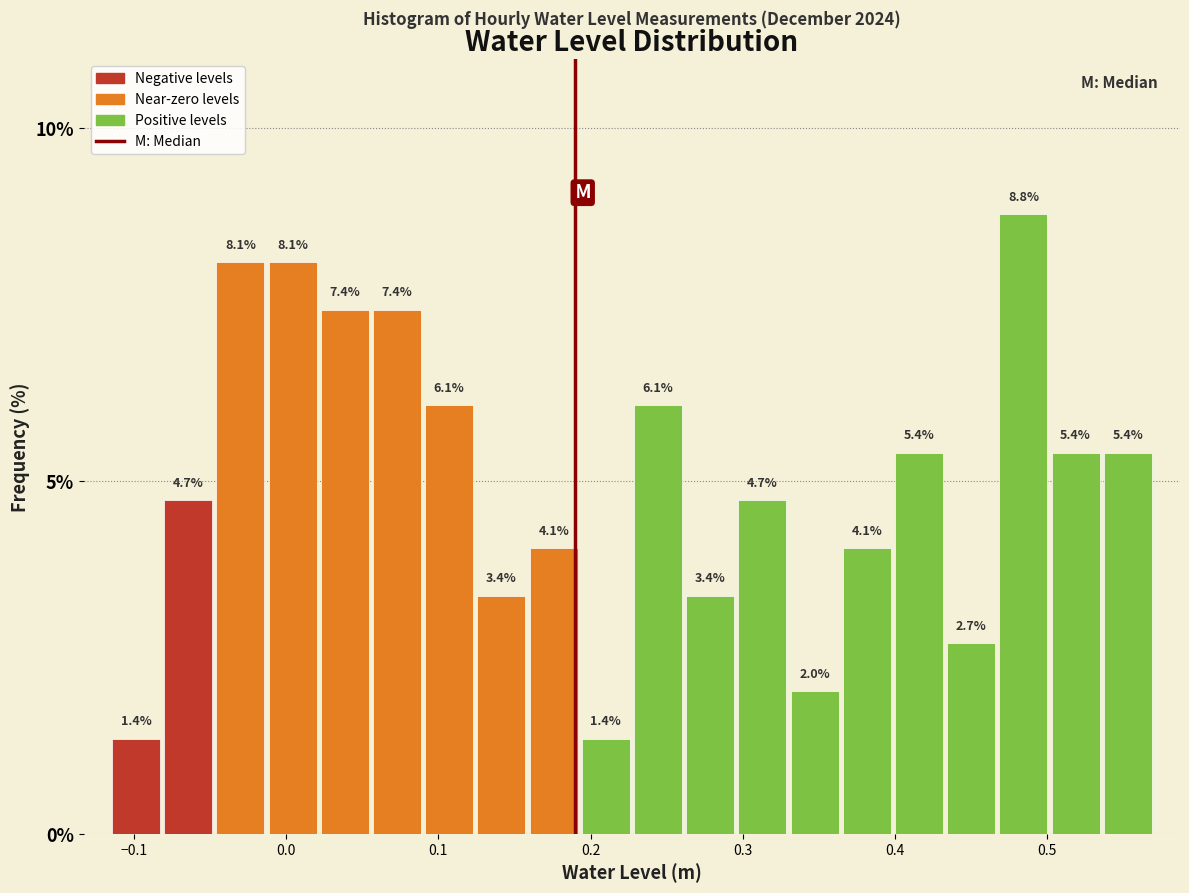

Read against the x-axis, roughly where is the centre of the tallest bar?

0.48